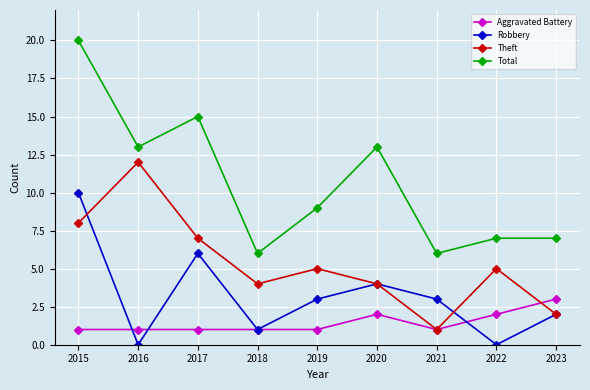

Reading left to right, list all the values displayed in this chart.

Aggravated Battery: 2015=1	2016=1	2017=1	2018=1	2019=1	2020=2	2021=1	2022=2	2023=3
Robbery: 2015=10	2016=0	2017=6	2018=1	2019=3	2020=4	2021=3	2022=0	2023=2
Theft: 2015=8	2016=12	2017=7	2018=4	2019=5	2020=4	2021=1	2022=5	2023=2
Total: 2015=20	2016=13	2017=15	2018=6	2019=9	2020=13	2021=6	2022=7	2023=7